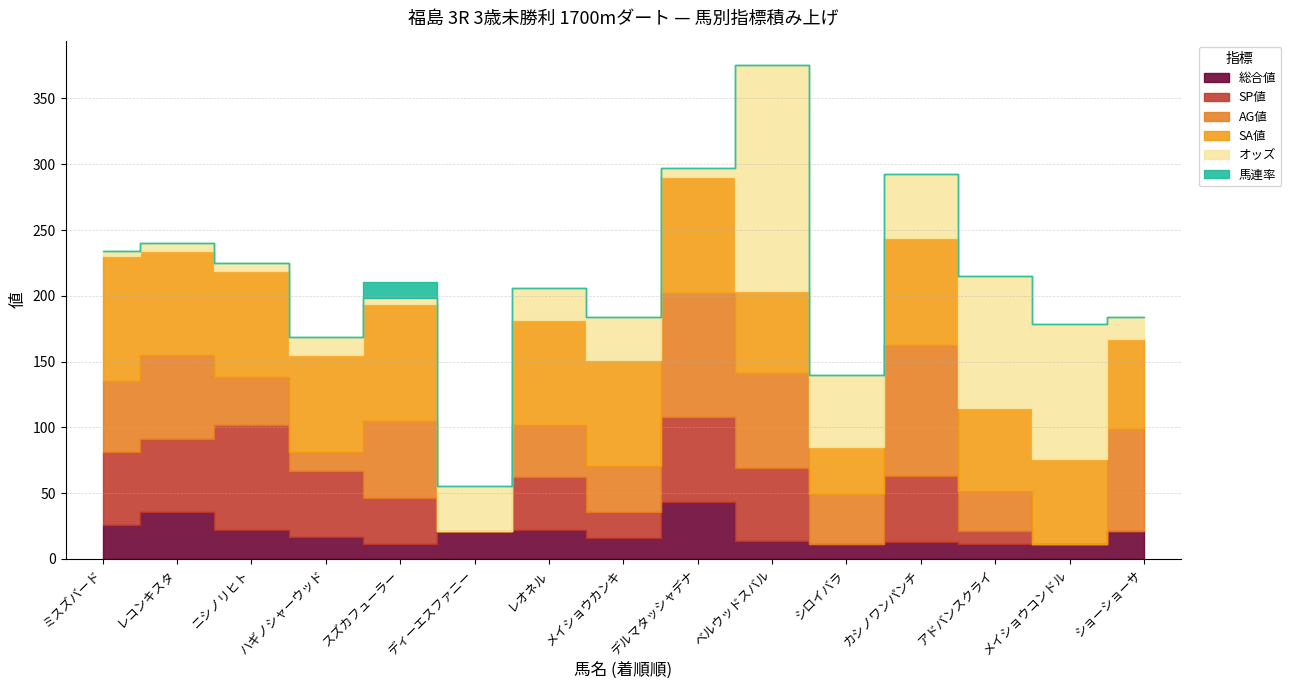

The 馬連率 series shows 12.0 at スズカフューラー. True or false?

True